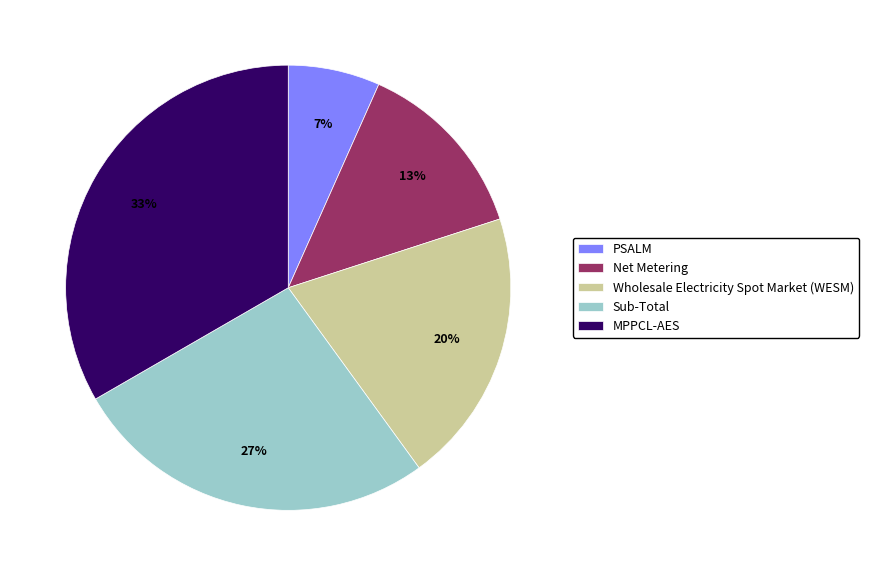

Rank the categories by value from lowest to highest.

PSALM, Net Metering, Wholesale Electricity Spot Market (WESM), Sub-Total, MPPCL-AES